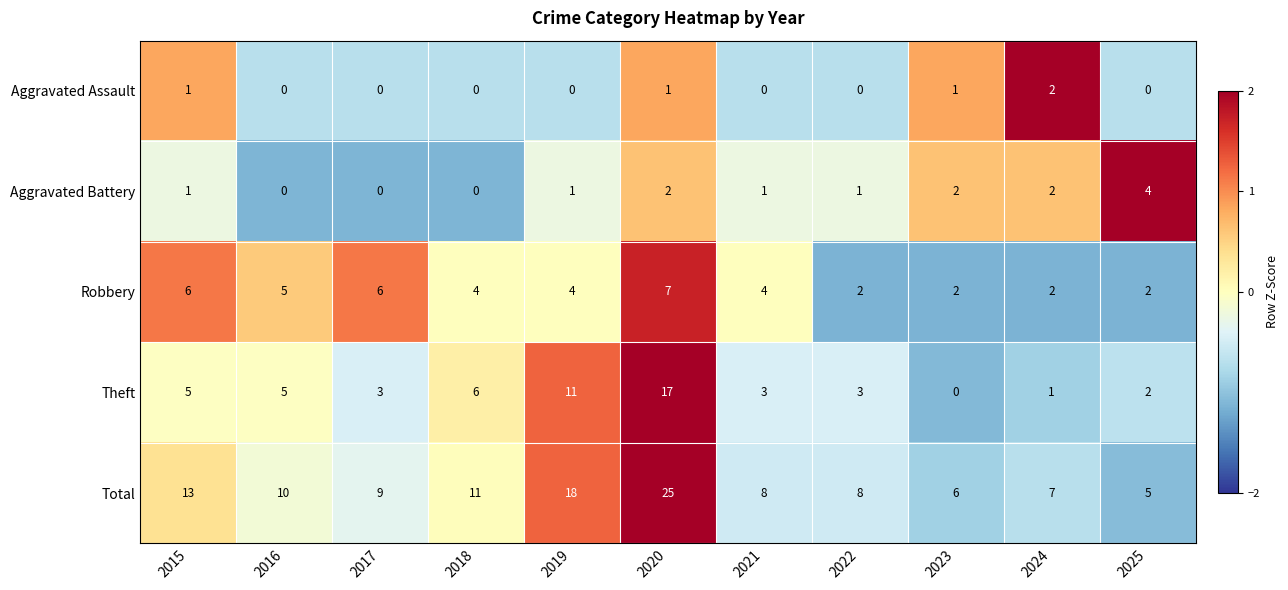

Is it true that Aggravated Battery equals 3 at 2025?

False